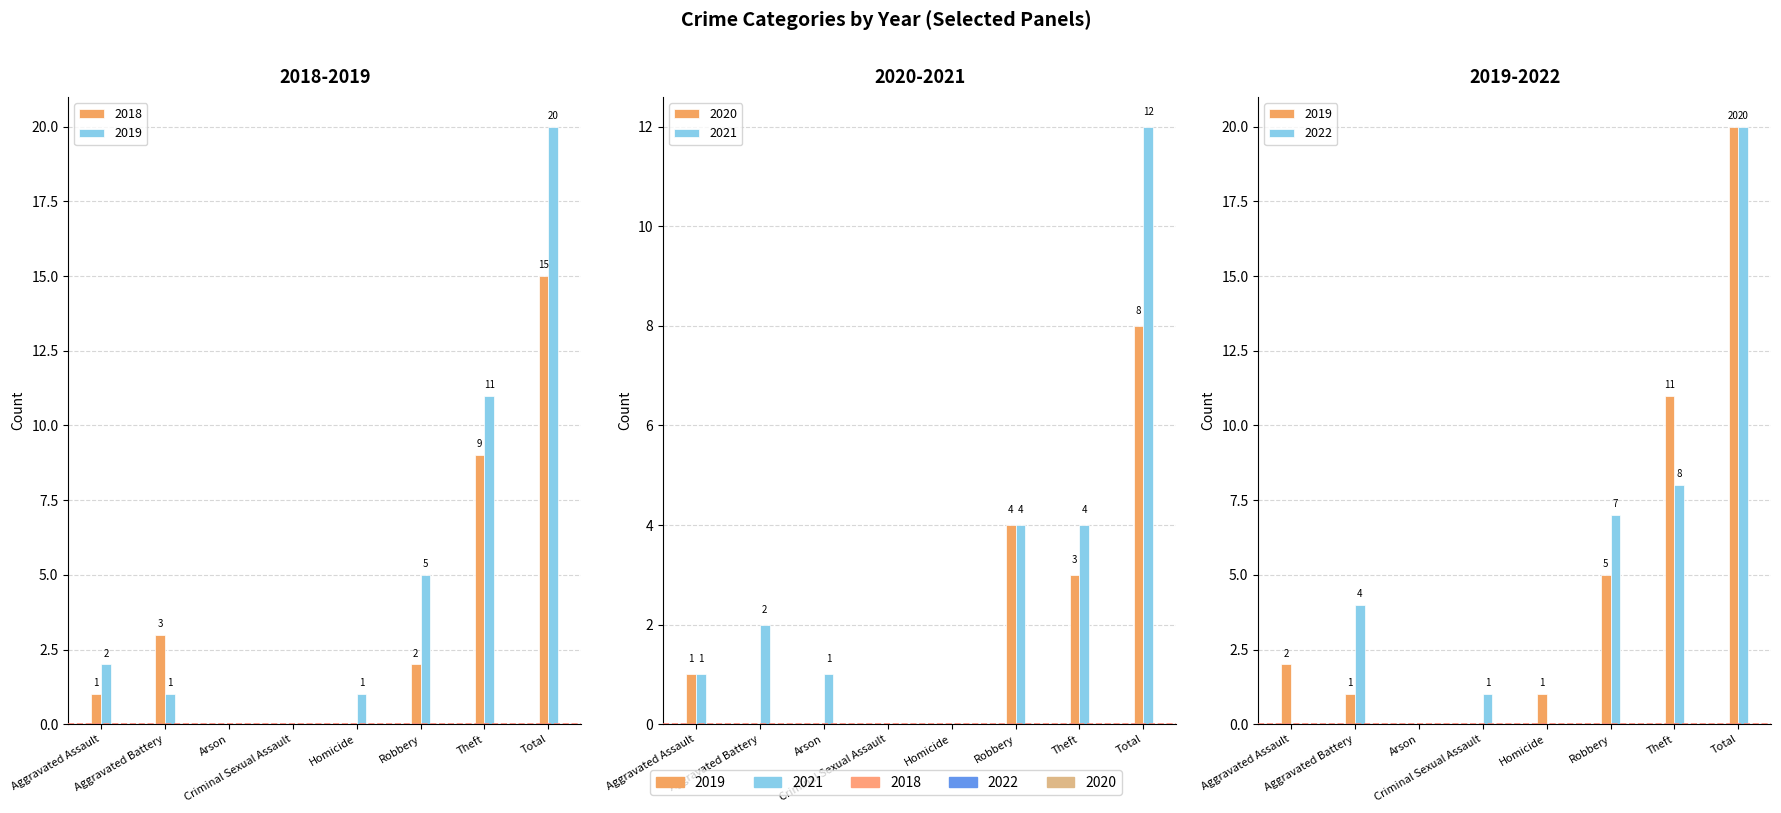

Which series has the largest range (max minus min)?

2019